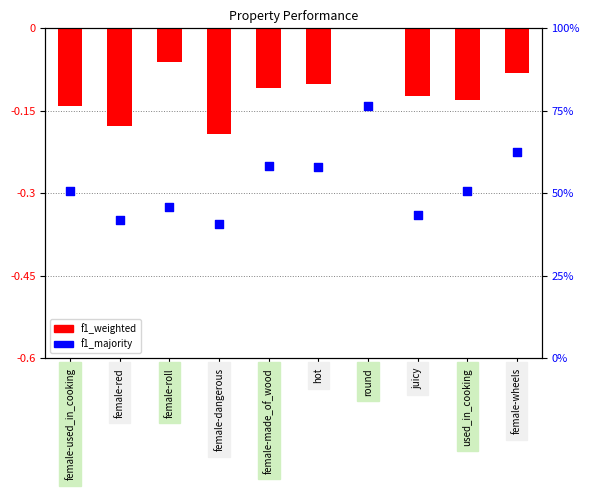

Which series reaches the minimum Y coordinate?

f1_weighted